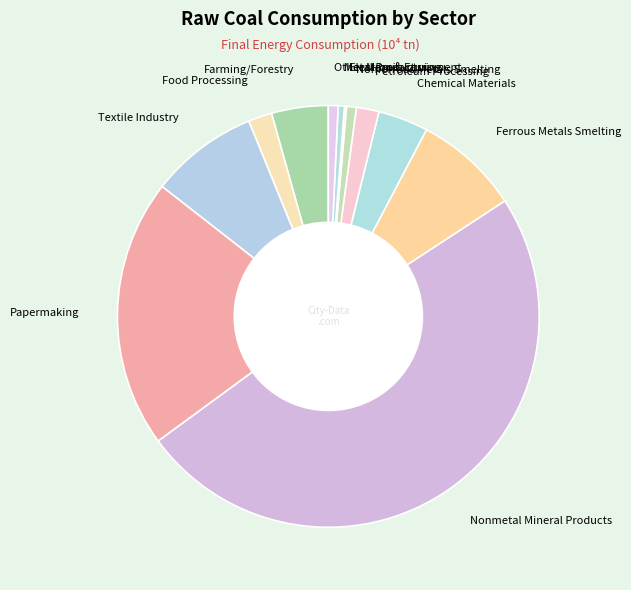

Is it true that Farming/Forestry is 4% of the pie?

True